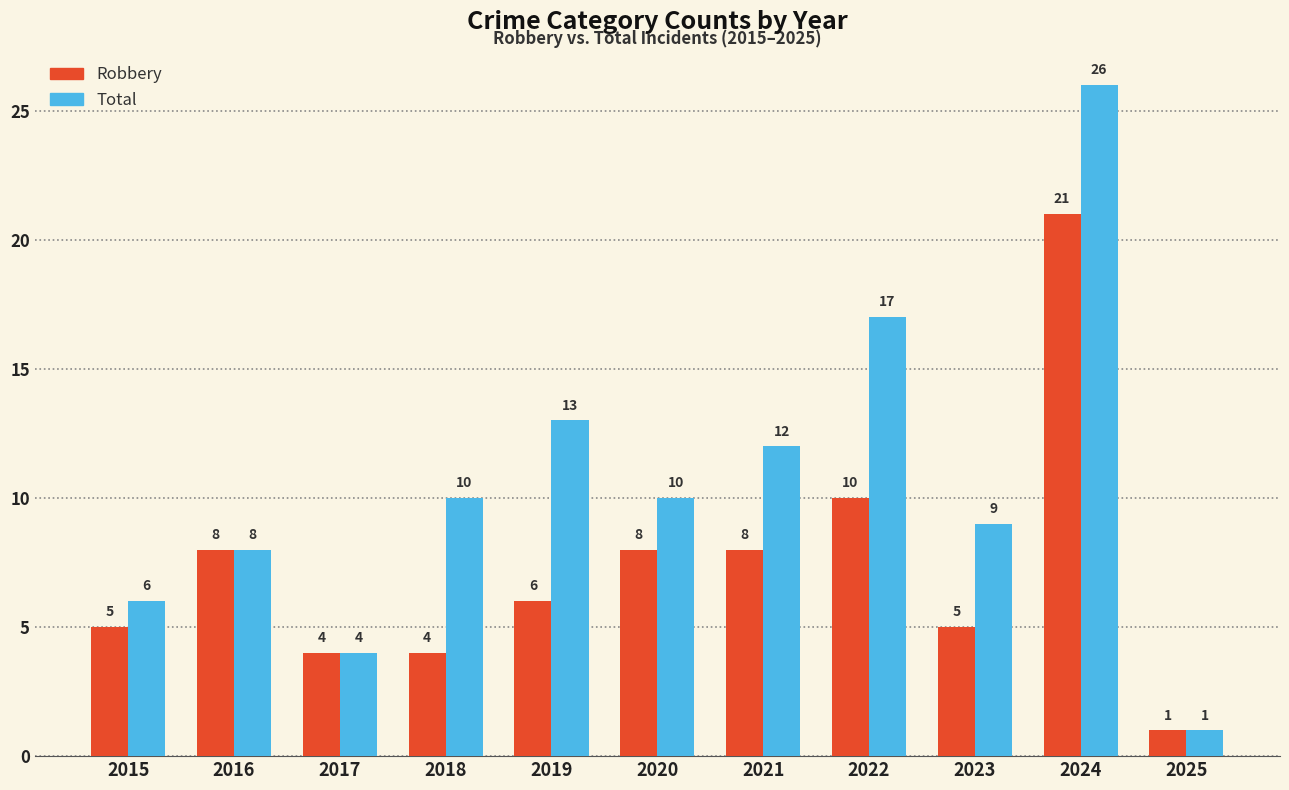

What is the greatest value displayed?

26